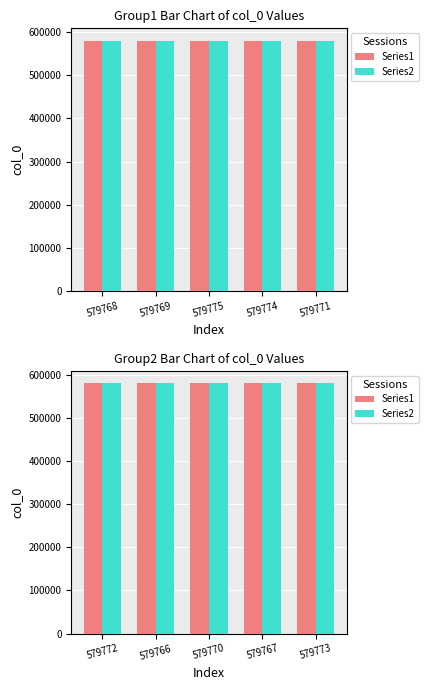

Does the chart contain stacked bars?

No